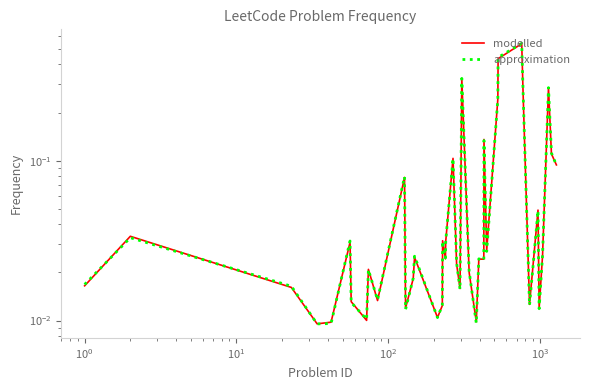

How many interior local peaks does the modelled series have?

13